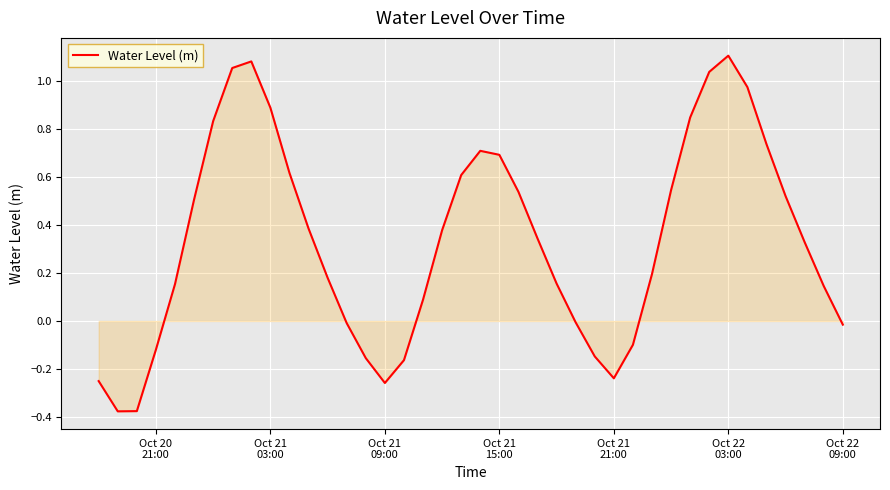

What is the difference between the maximum and minimum values?

1.5